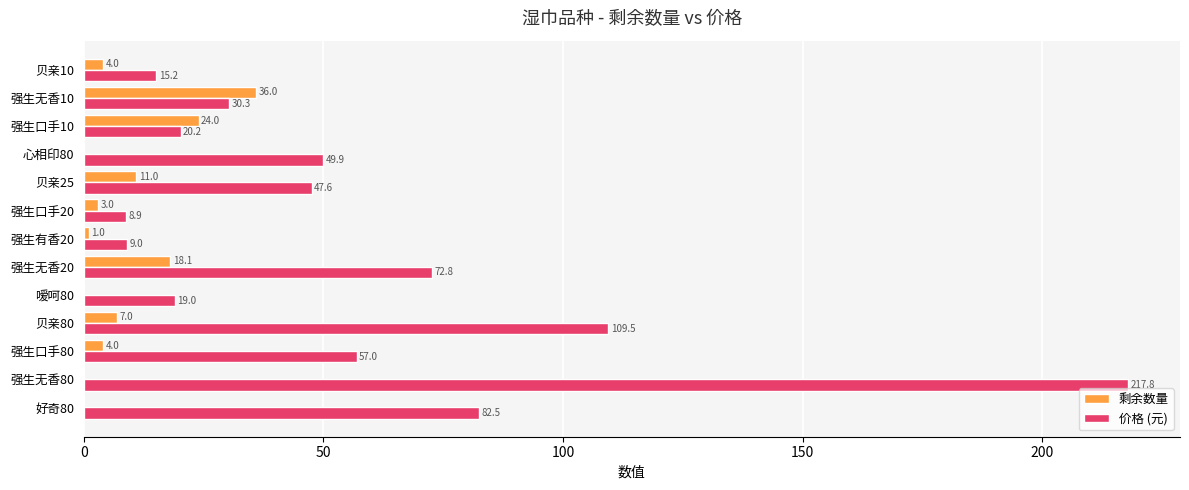

What is the sum of all 剩余数量 values?

108.1